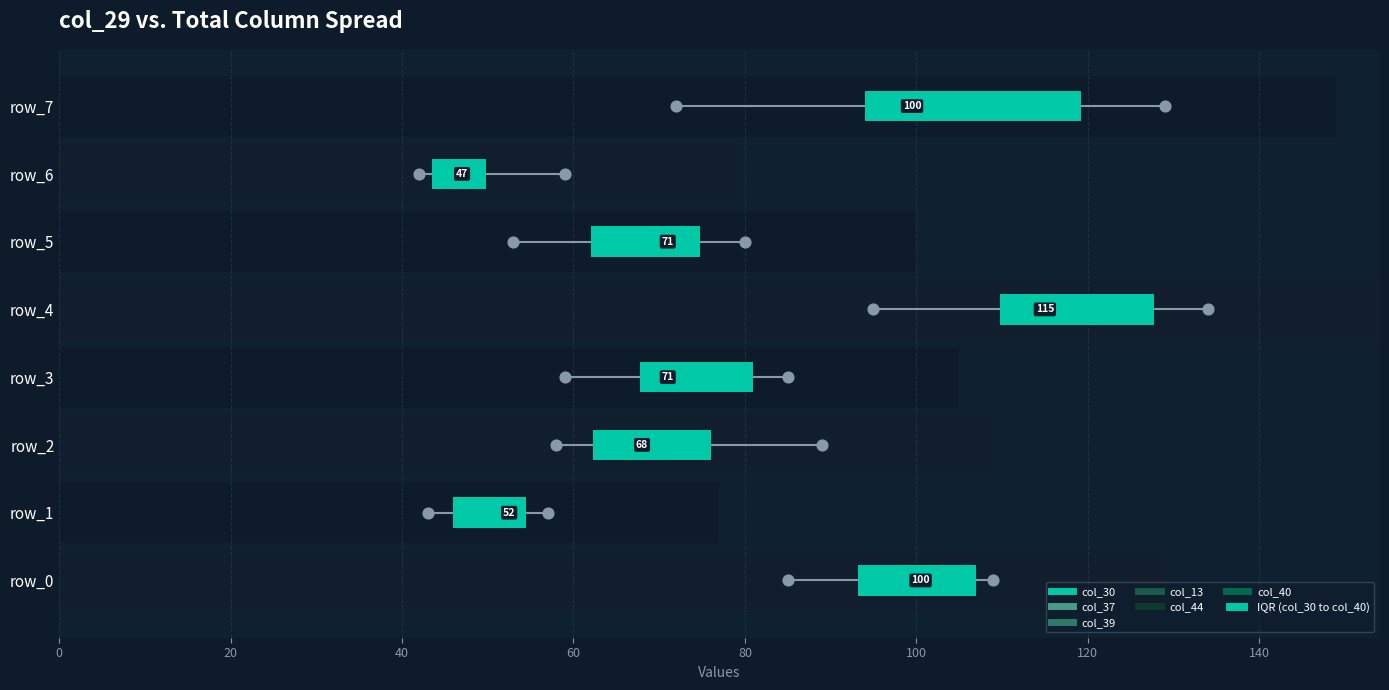

What is the change in value from 60 to 140?

+12.0